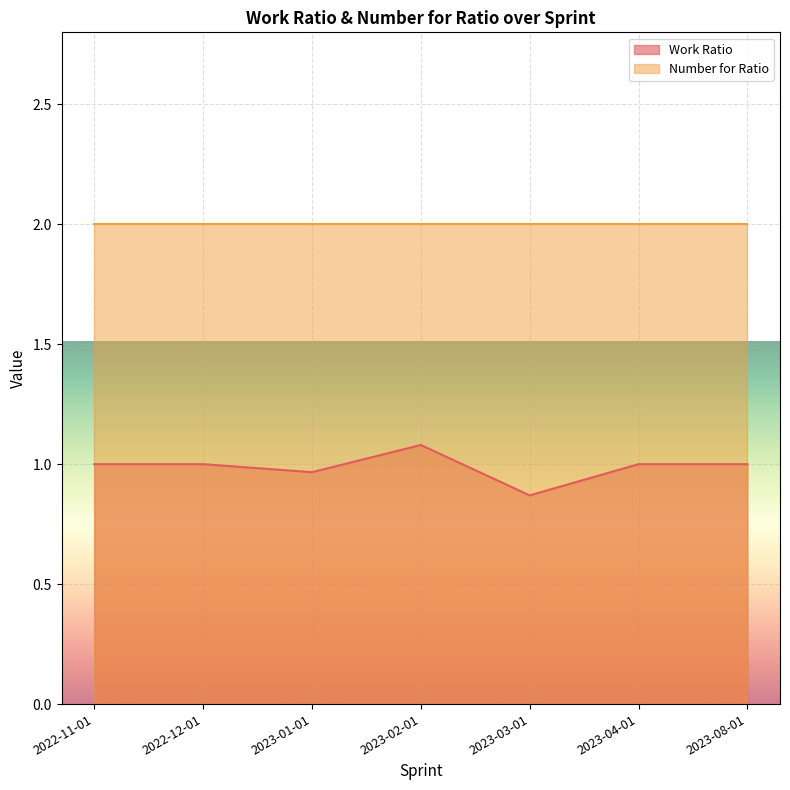

At which label is Work Ratio closest to 0?

2023-03-01